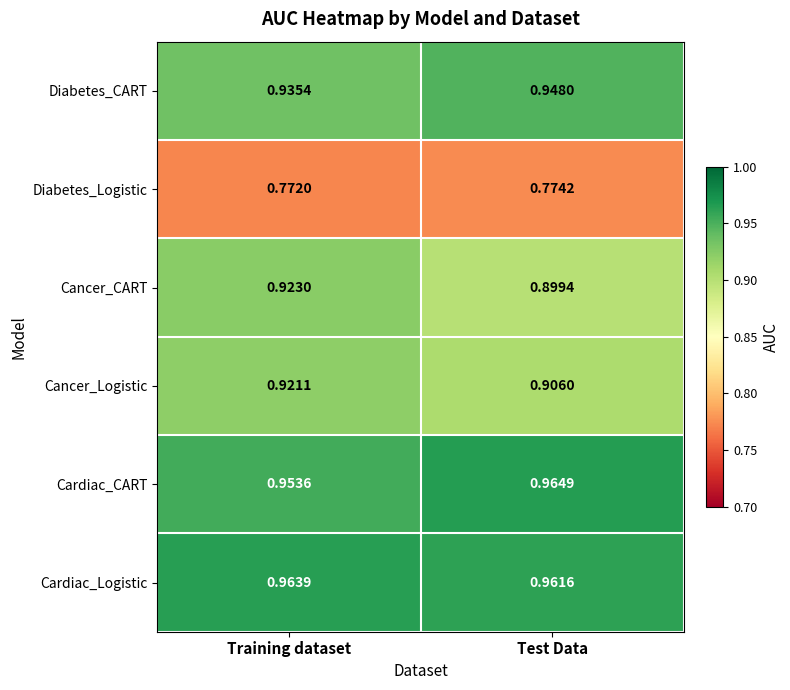

Which category has the highest value in the Diabetes_CART series?

Test Data